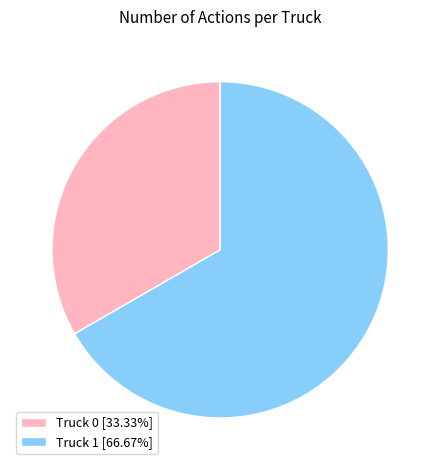

Count the number of slices in the pie.

2